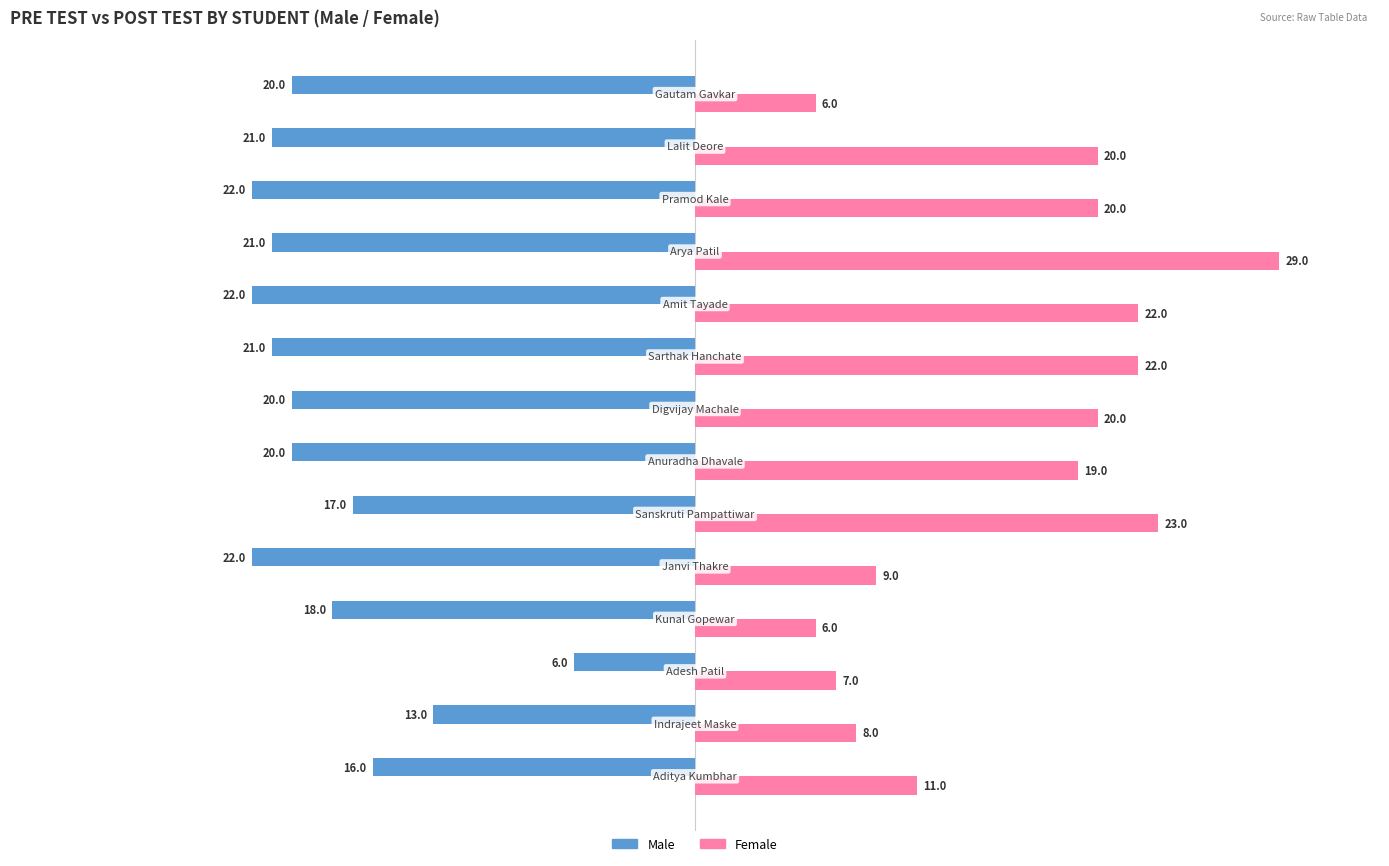

At how many categories does at least one series exceed 21?

4